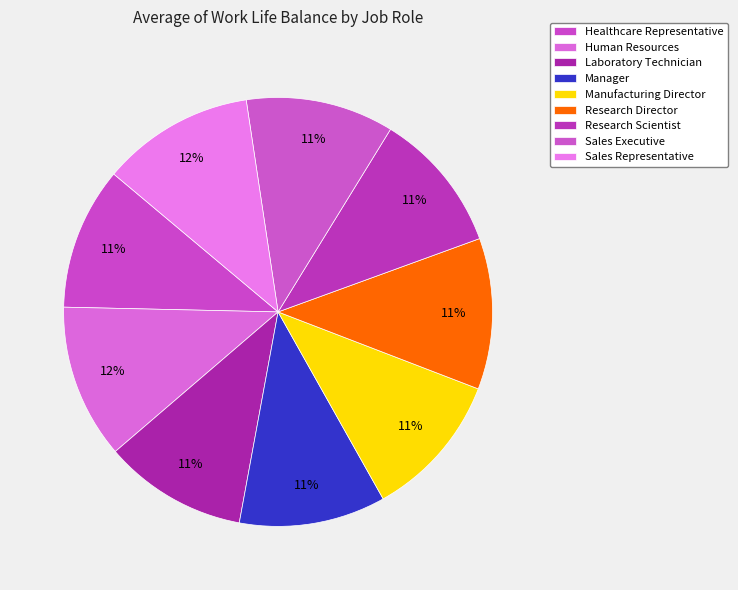

To the nearest percent, what is the average slice percentage?

11%